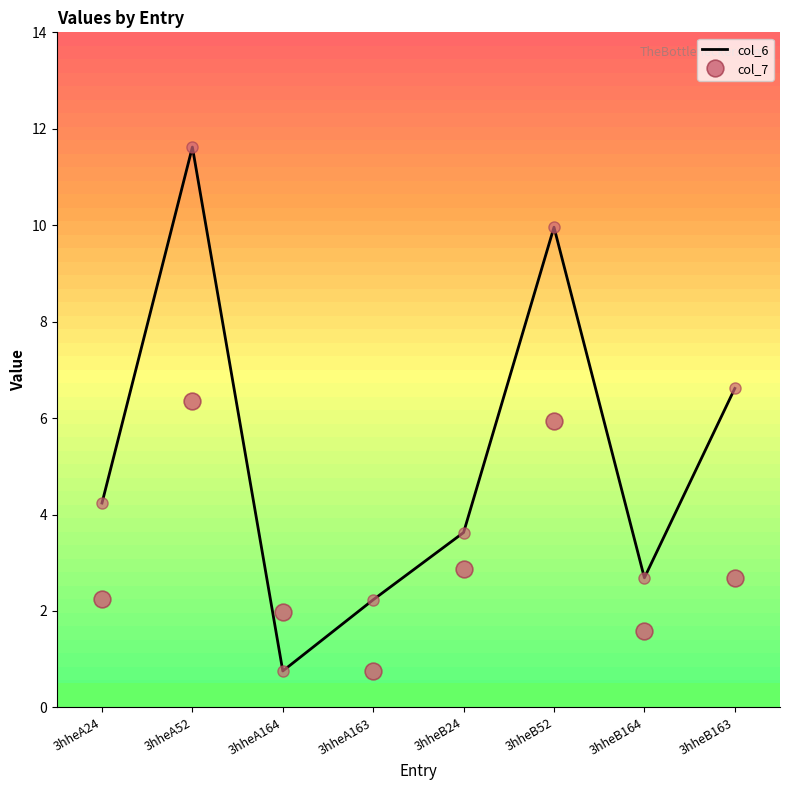

What is the average value of the col_7 series?

3.1